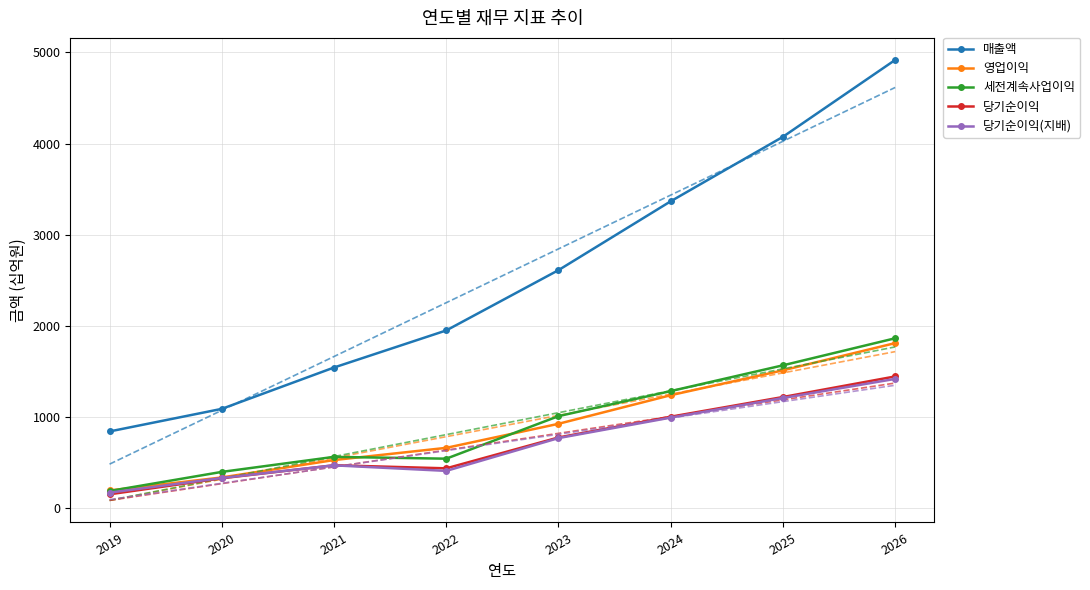

Where does the 당기순이익(지배) series first go above 766?

2024